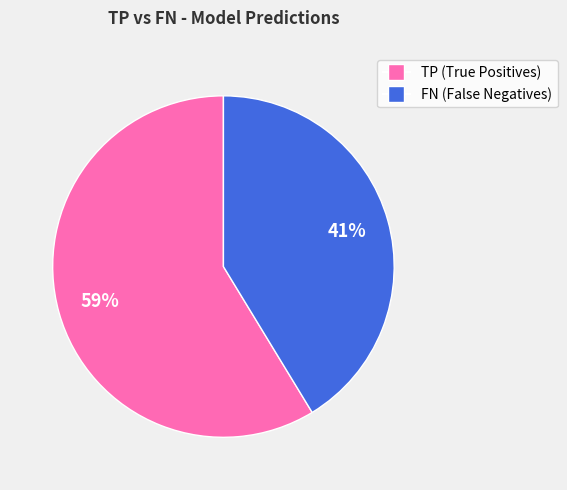

Does any single category account for the majority?

Yes